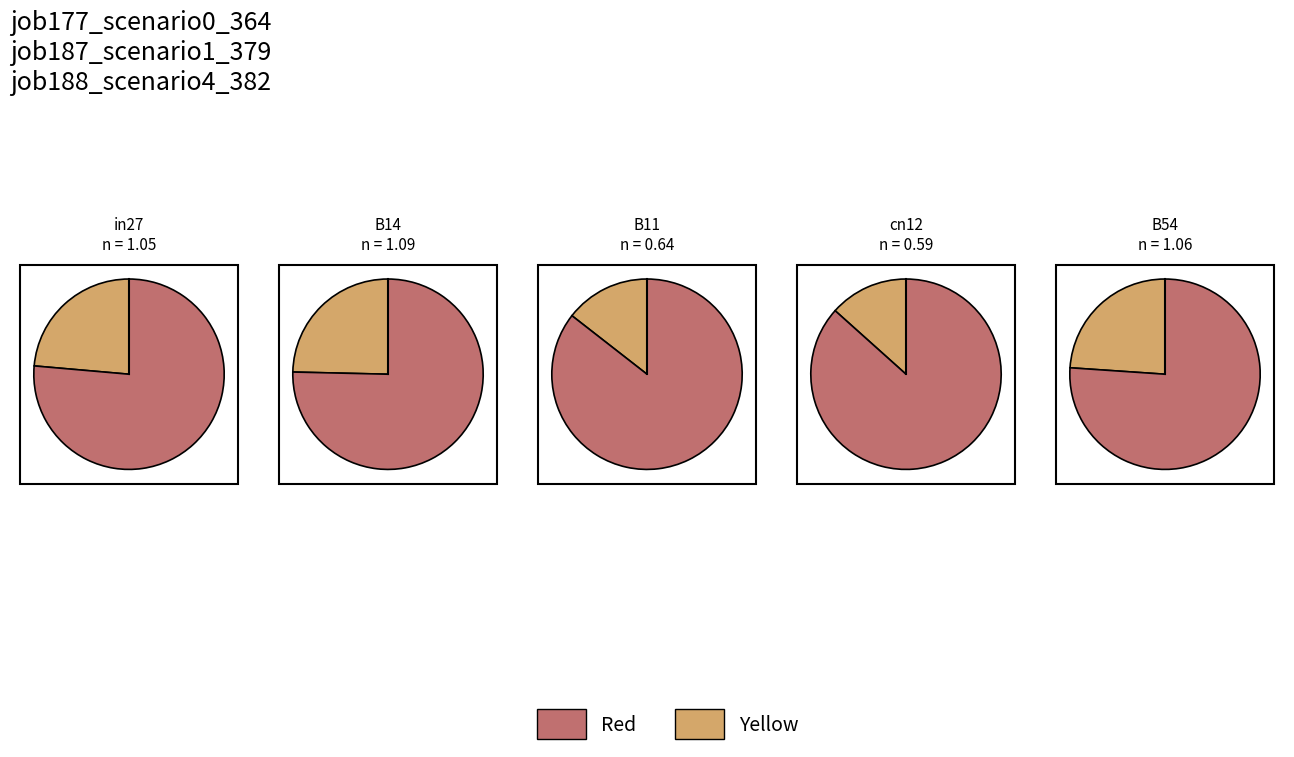

Does B14 represent more than half of the total?

No